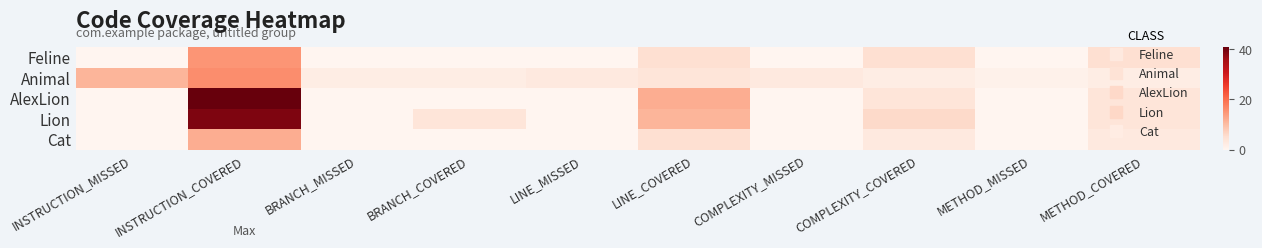

Which series changed the most between LINE_MISSED and METHOD_MISSED?

Animal